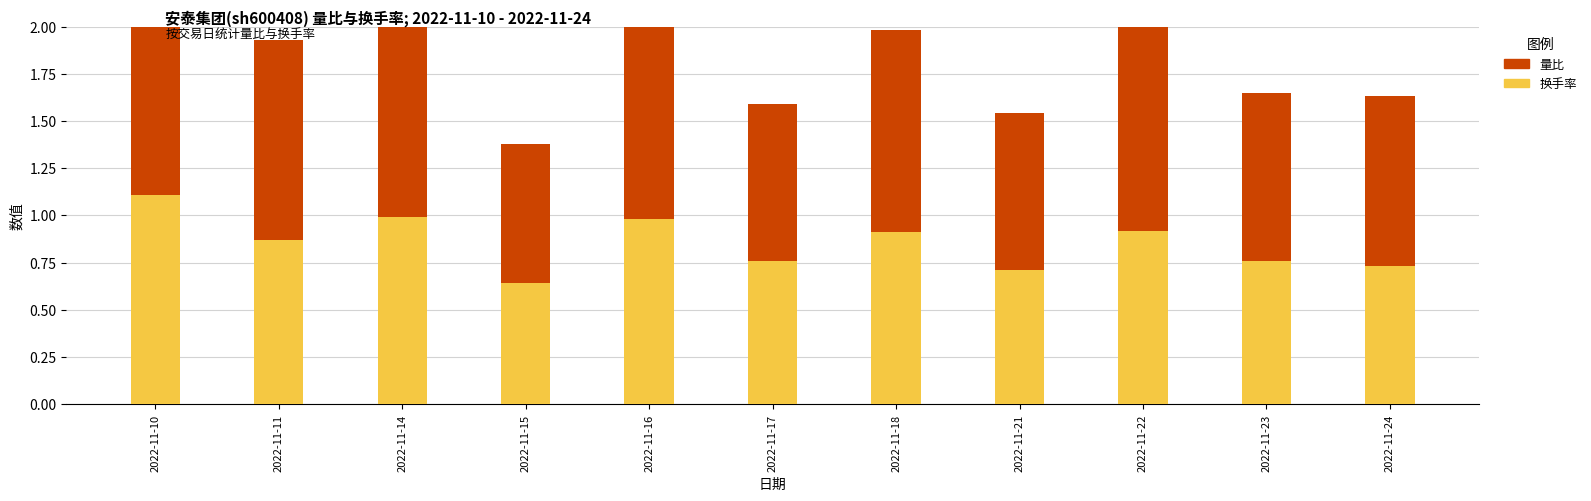

Which series has the widest spread of values?

量比